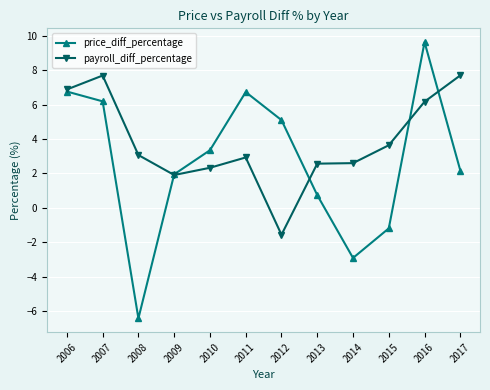

What is the value of the price_diff_percentage point at the 12th from the left?

2.2